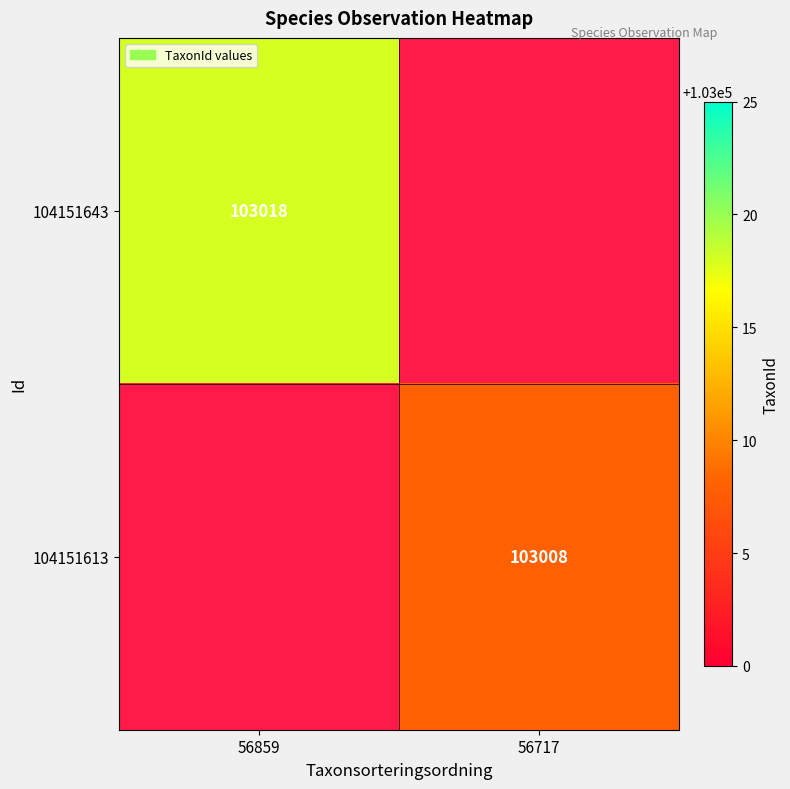

The 104151643 series shows 32344 at 56859. True or false?

False